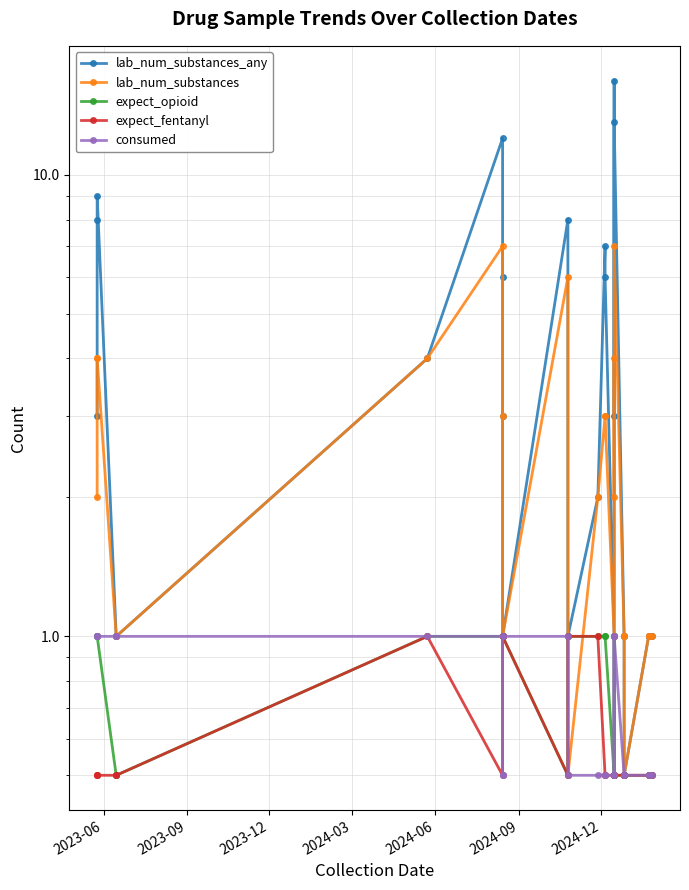

Which category has the highest value in the lab_num_substances series?

2024-12